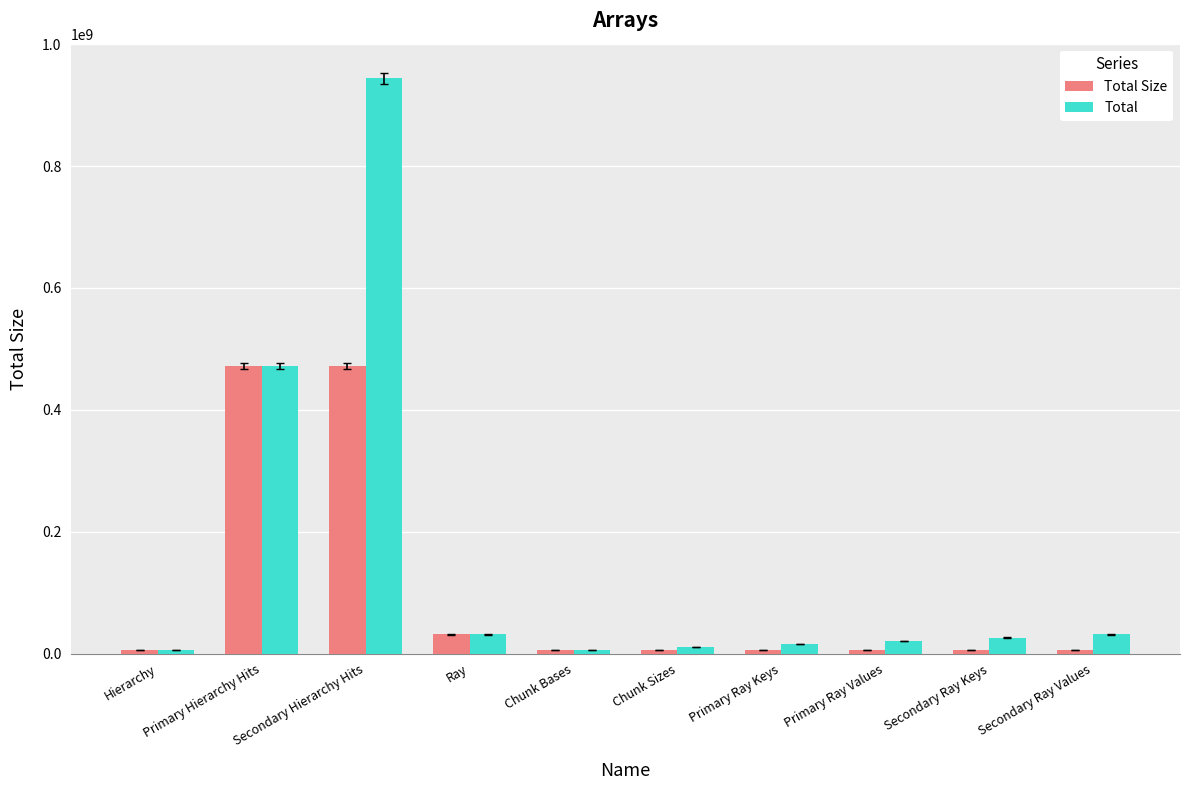

What is the label of the 2nd bar from the right?

Secondary Ray Keys